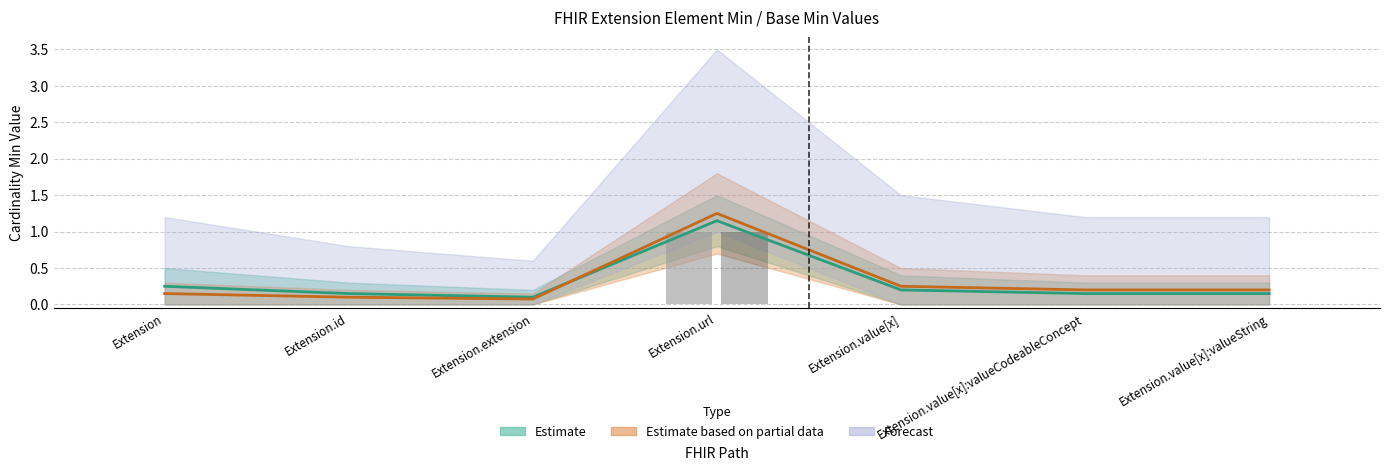

What is the label of the 7th bar from the right?

Extension